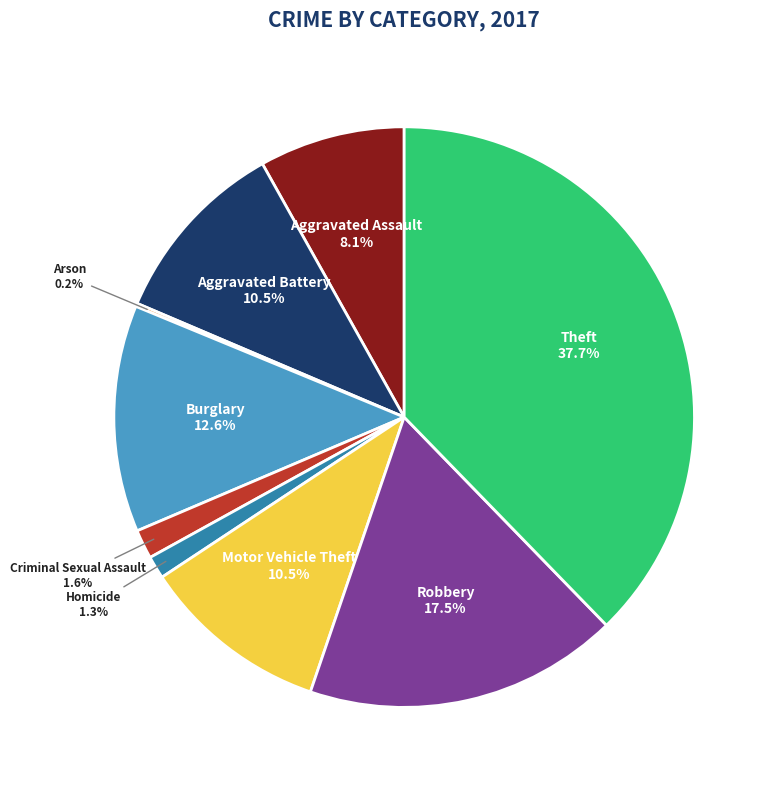

Which category has the biggest portion of the pie?

Theft